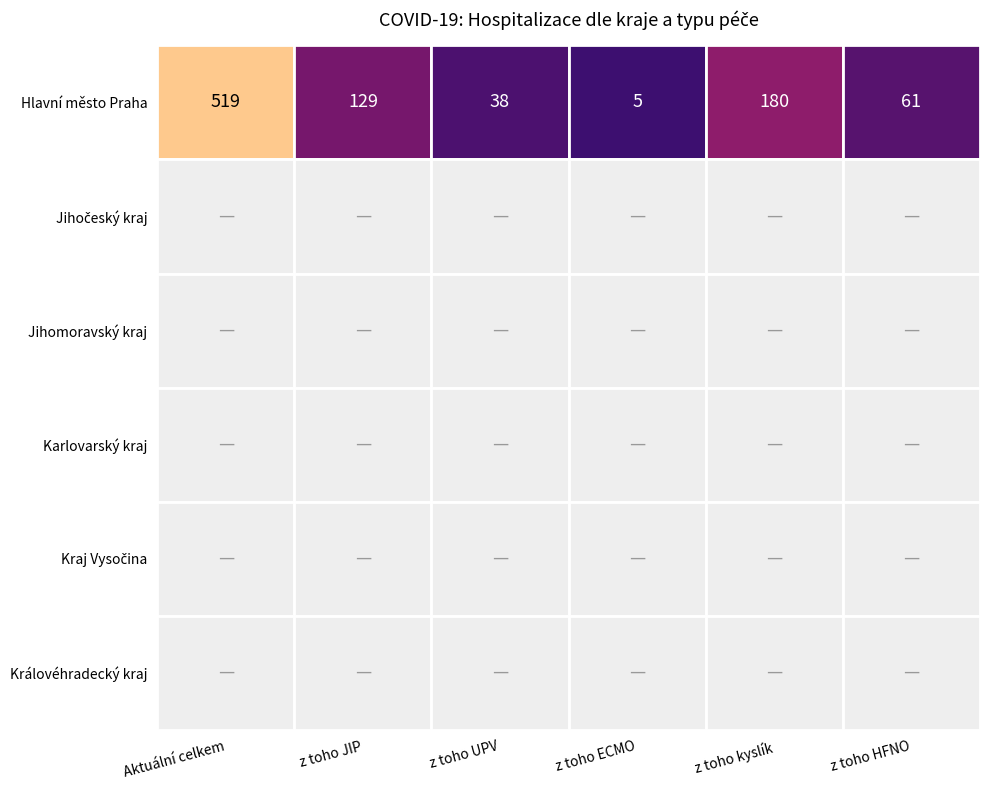

What is the total value across all series at 5?

61